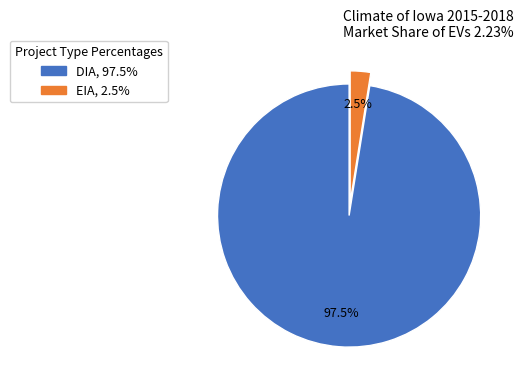

Which slice represents more than half of the pie?

DIA